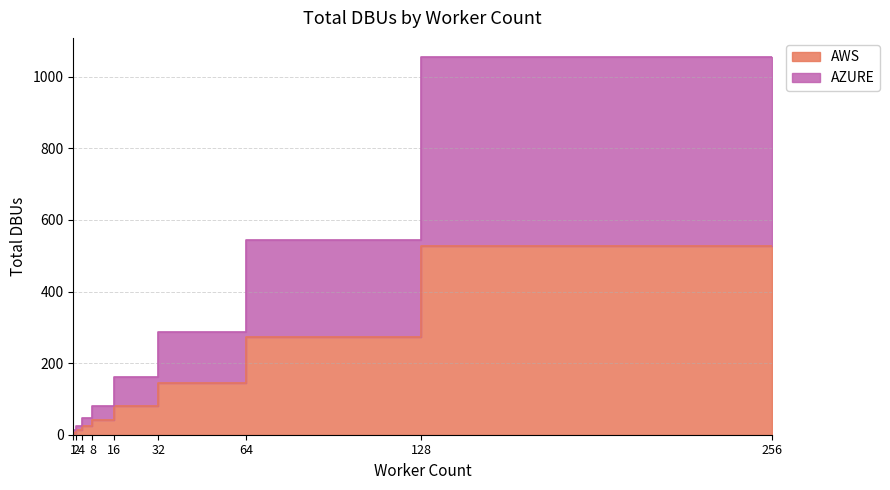

What is the difference between the second highest and second lowest values in the AZURE series?

532